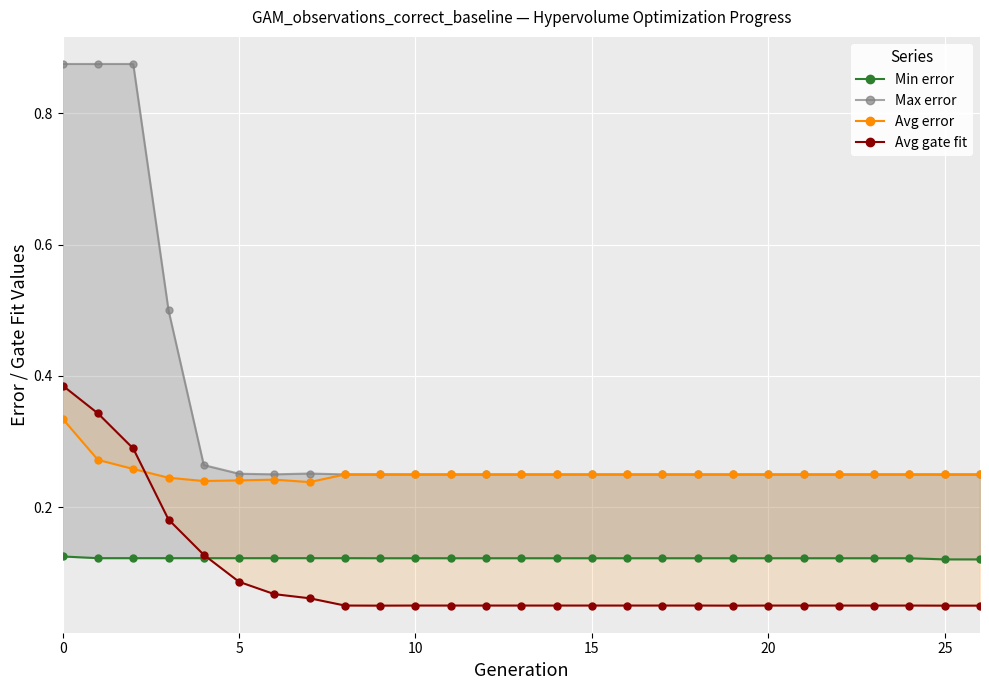

Does the chart display data point markers on the line(s)?

Yes